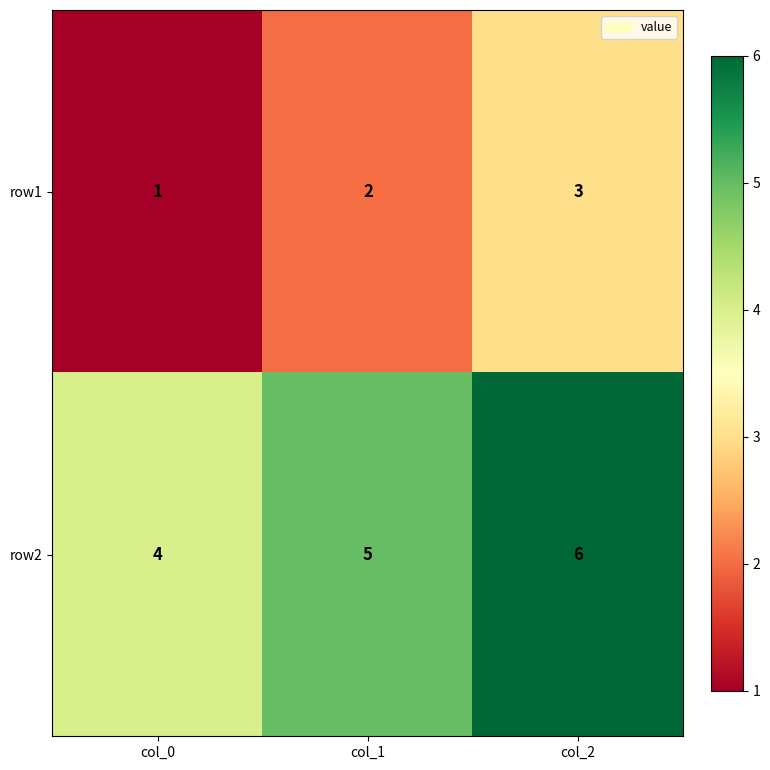

Is it true that row2 equals 6 at col_2?

True